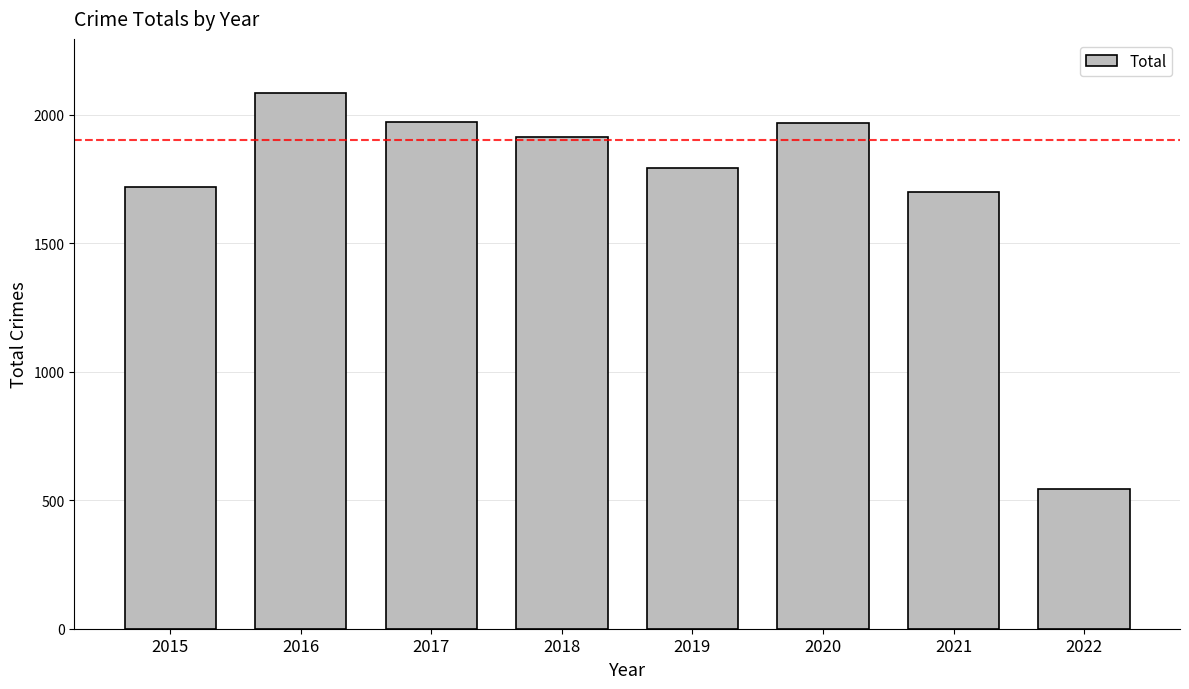

What is the value of the 7th bar from the left?

1698